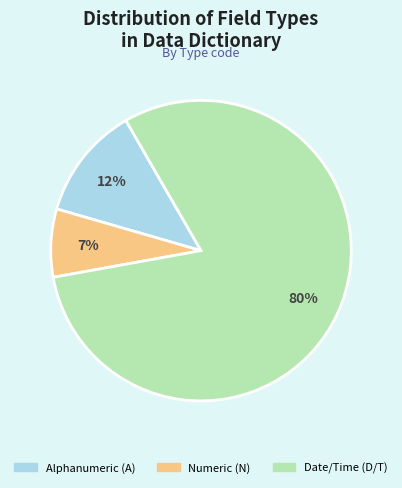

Rank the categories by value from lowest to highest.

Numeric (N), Alphanumeric (A), Date/Time (D/T)